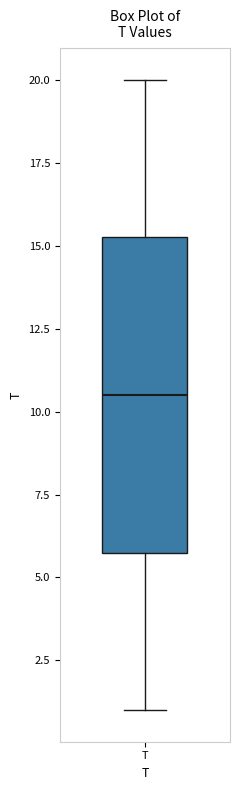

Transcribe this box plot: give where the median line is, the range the box spans, and where the two whiskers end, as read against the y-axis. The values are not printed on the chart, so give them approximately, as read against the axis.

median 10.5, box 6.0 to 15.5, whiskers 1.0 to 20.0